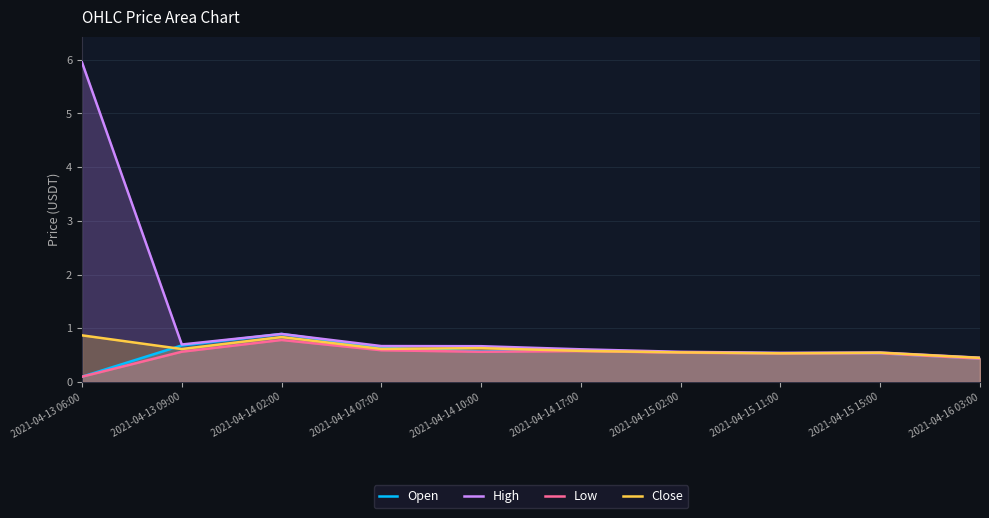

True or false: Close and Low cross at least once.

False